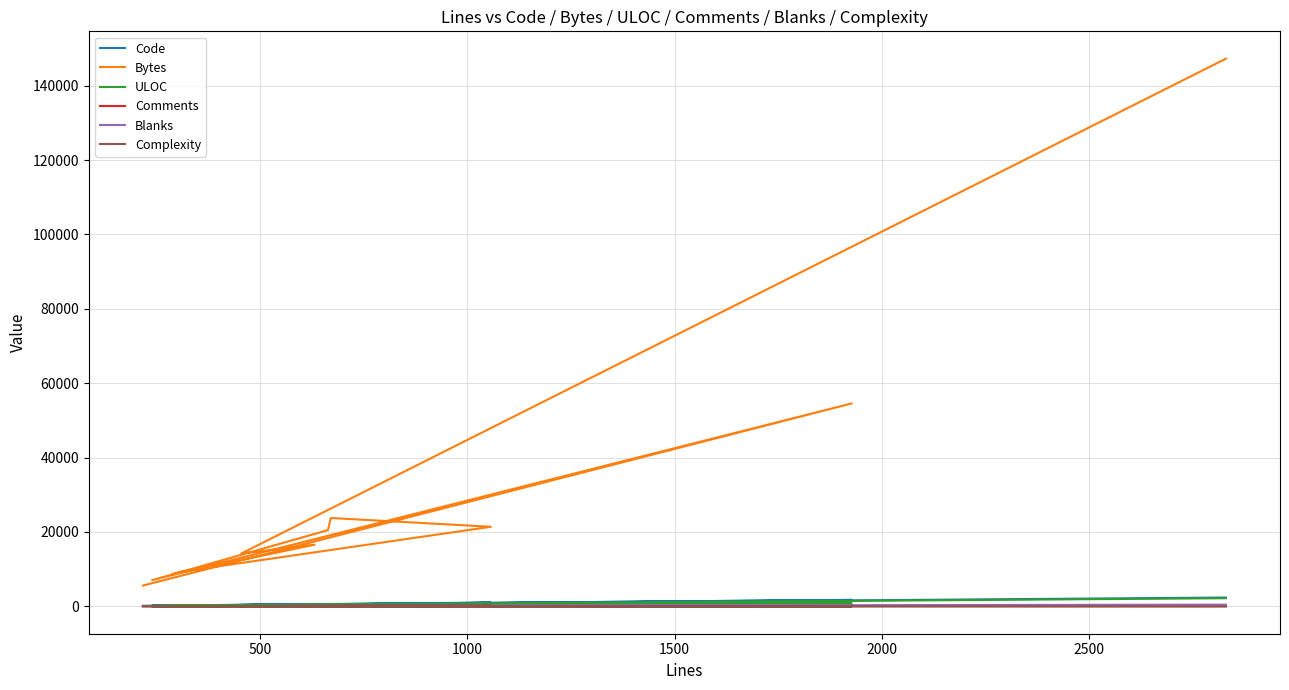

Where does the ULOC series first go above 387?

500